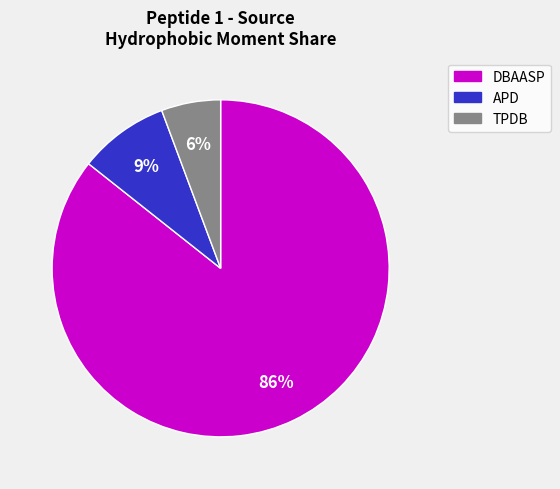

How many segments does this pie chart have?

3